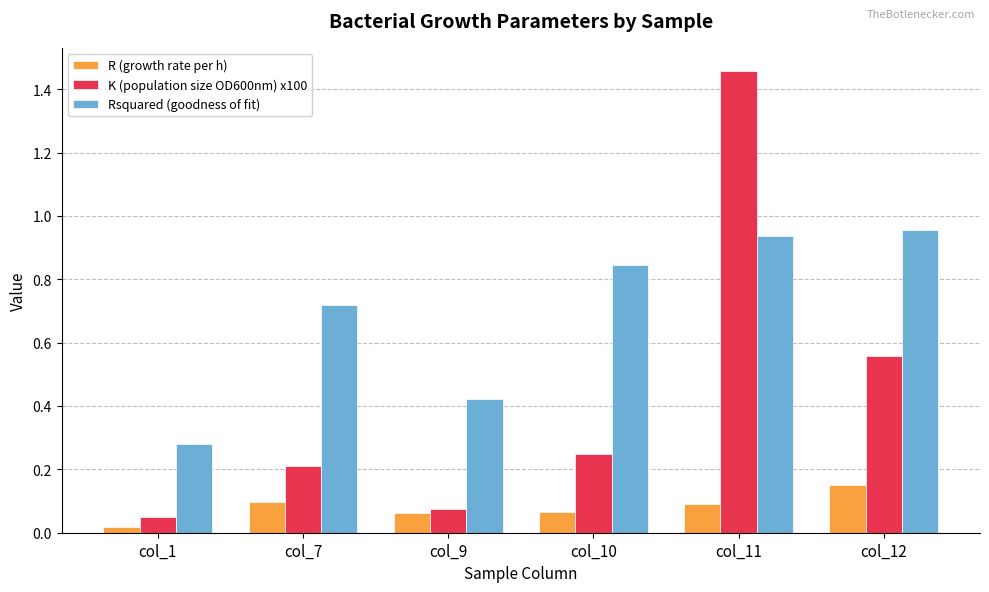

What is the sum of all R (growth rate per h) values?

0.5